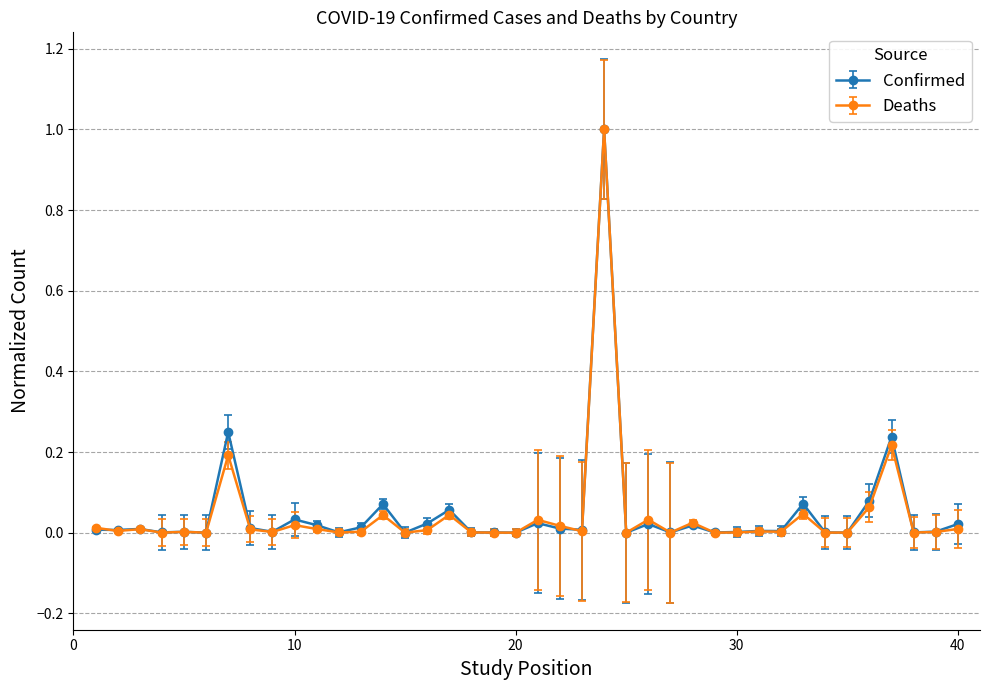

True or false: Confirmed has more than 2 interior local peaks.

True